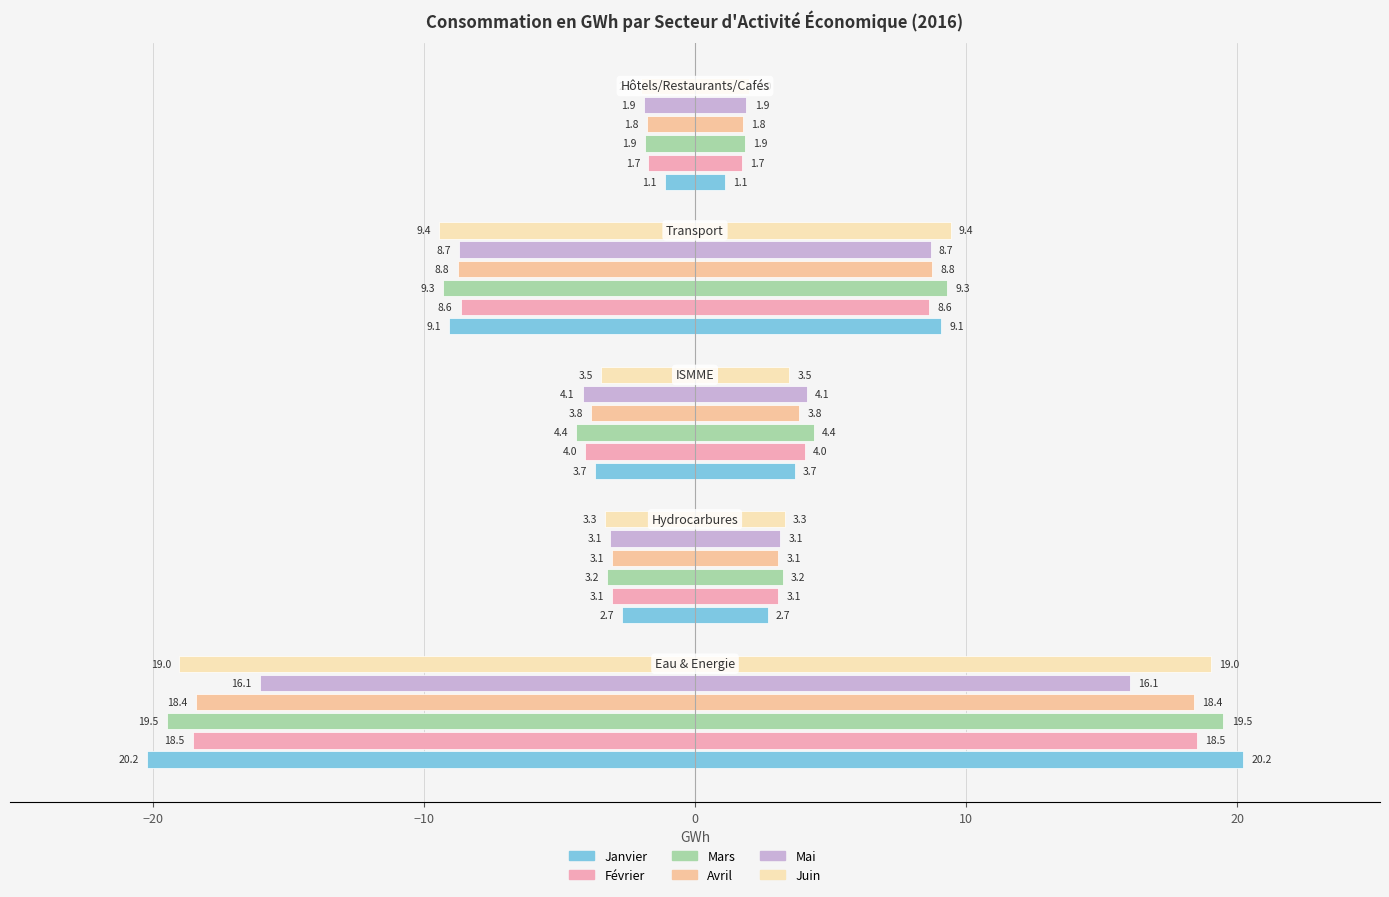

Which series has the largest range (max minus min)?

Janvier